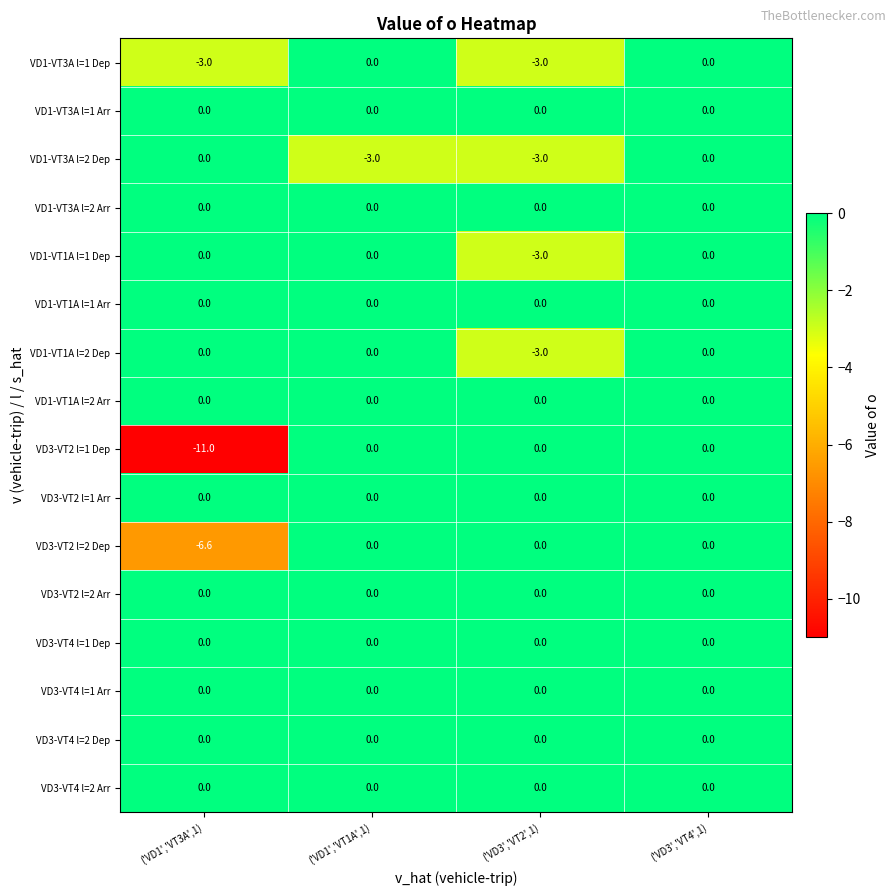

What is the minimum value shown in the chart?

-11.0